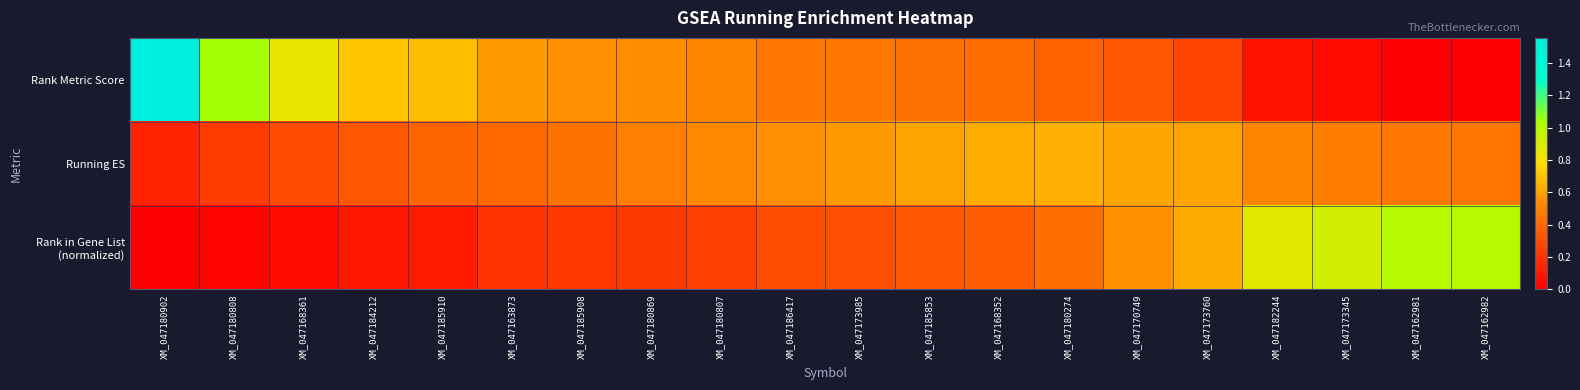

How many distinct data groups are displayed?

3